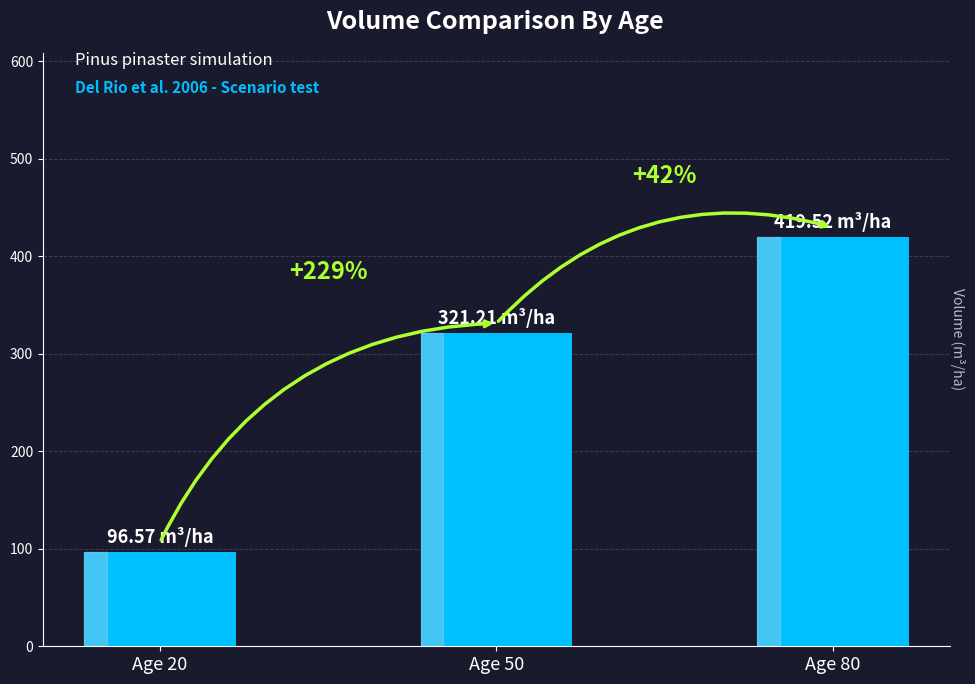

The value at Age 80 is 419.5. True or false?

True